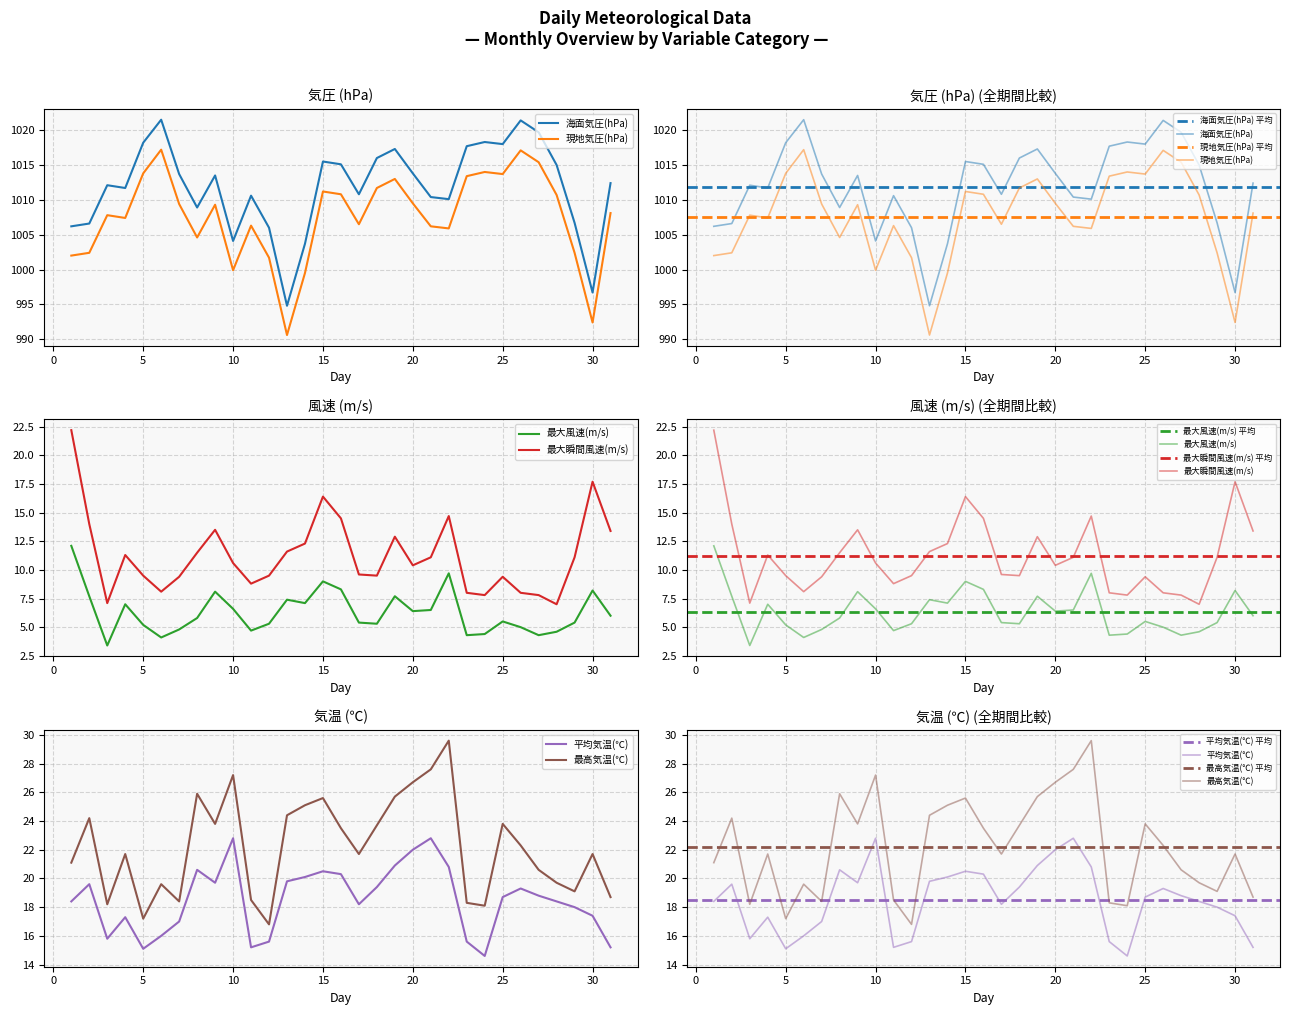

Which label corresponds to the largest value in the chart?

6